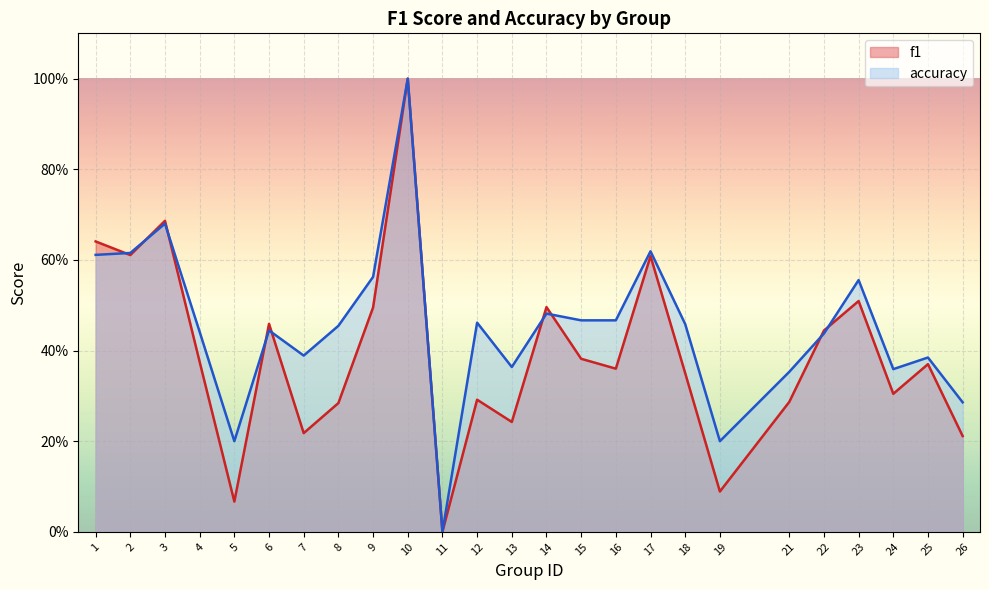

At which category is the sum across all series the highest?

10